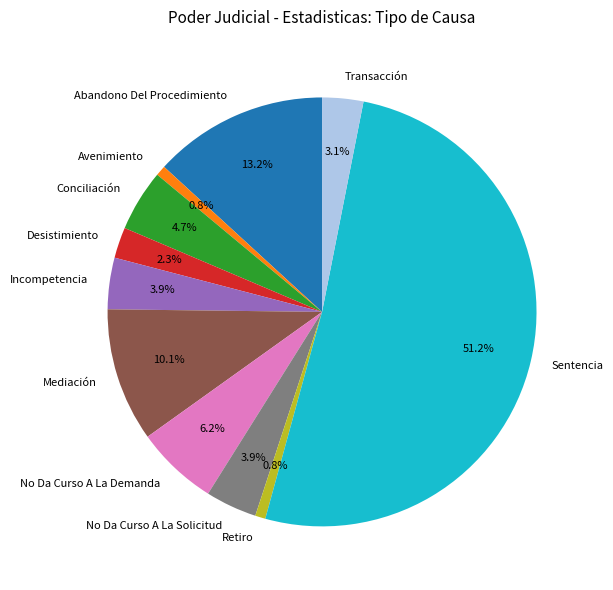

What percentage is the Retiro slice, to the nearest percent?

1%